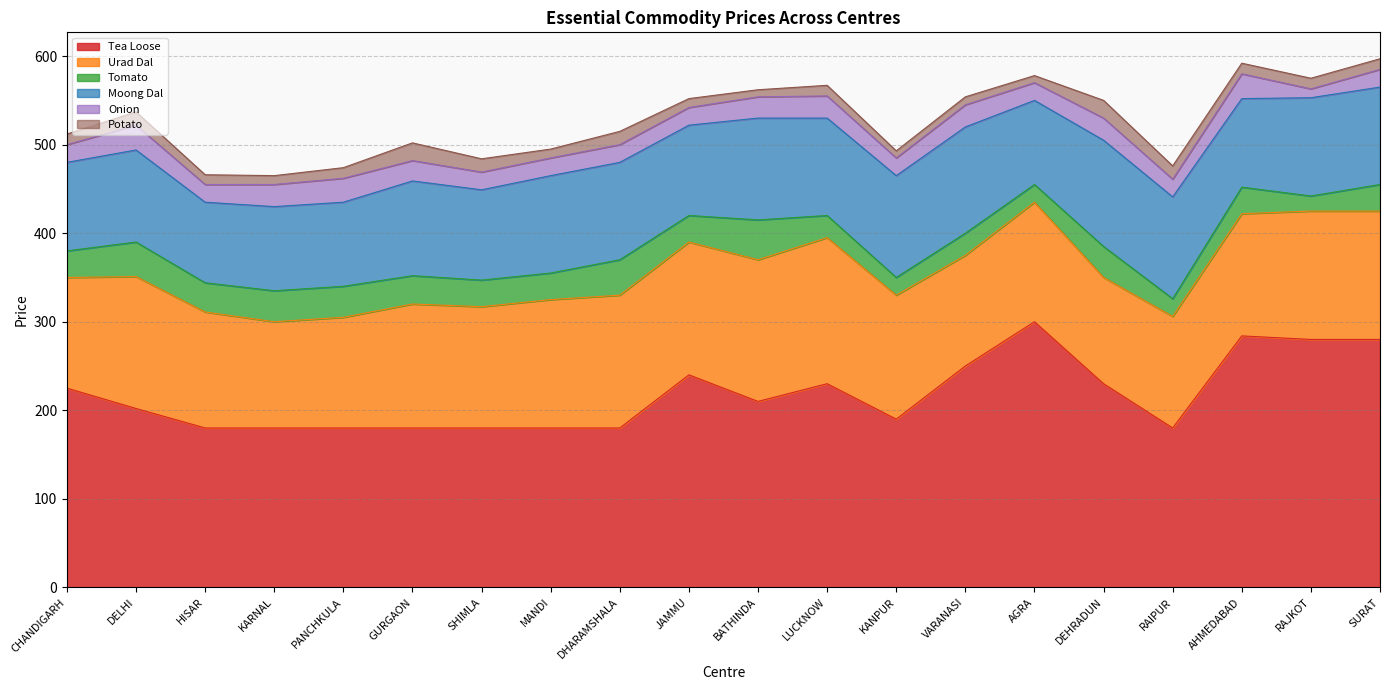

Count the number of data series in this chart.

6